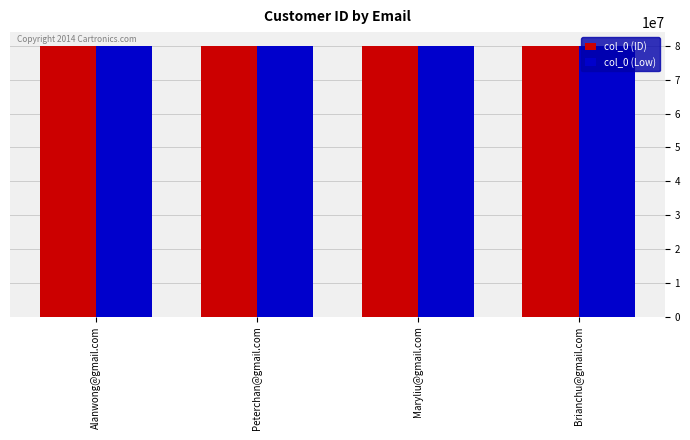

What is the label of the 1st bar from the left?

Alanwong@gmail.com